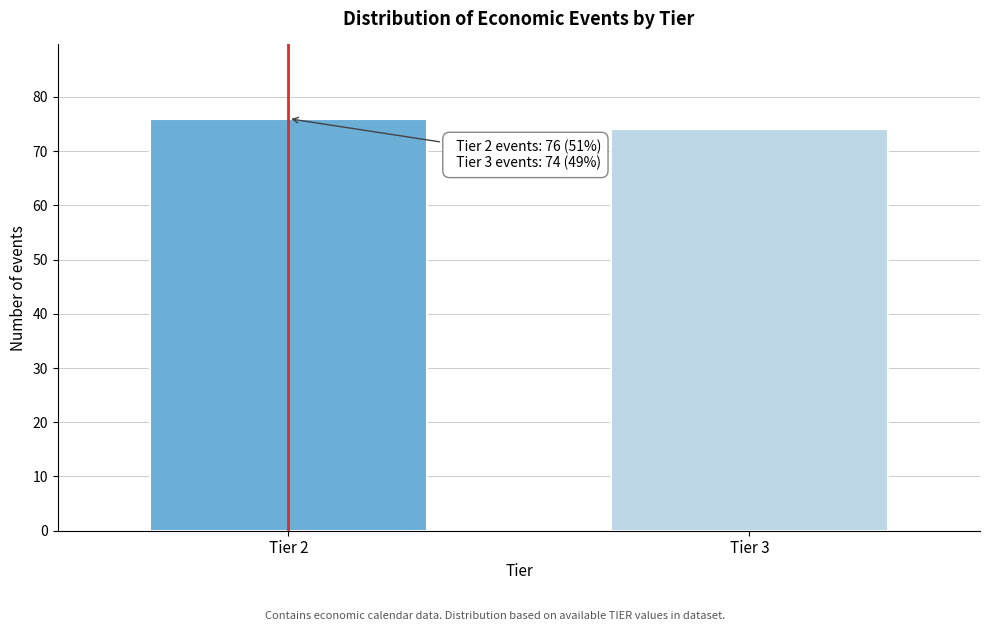

Reading right to left, list all the values displayed in this chart.

74	76